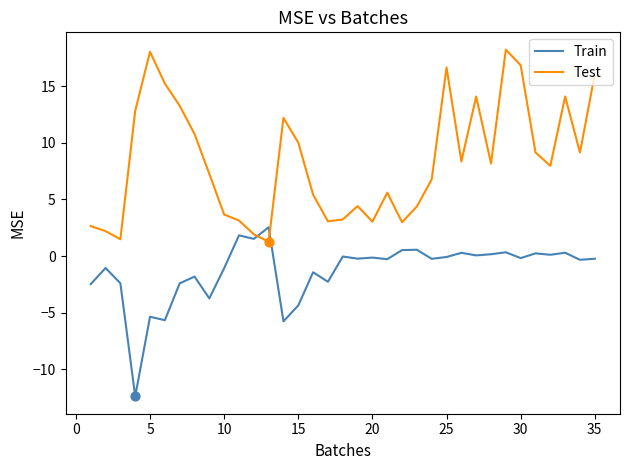

Which series has the widest spread of values?

Test